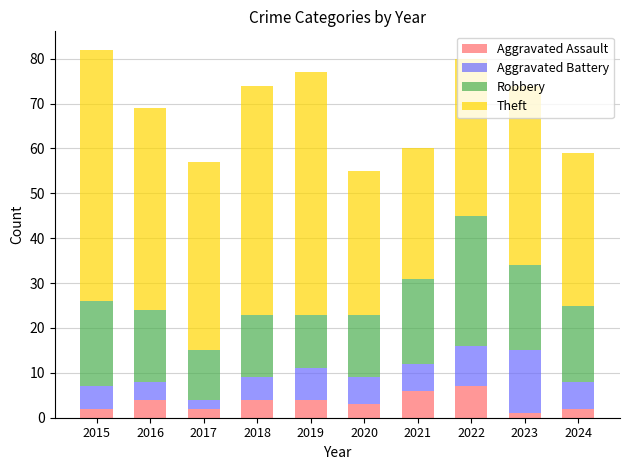

Does the chart contain any negative values?

No